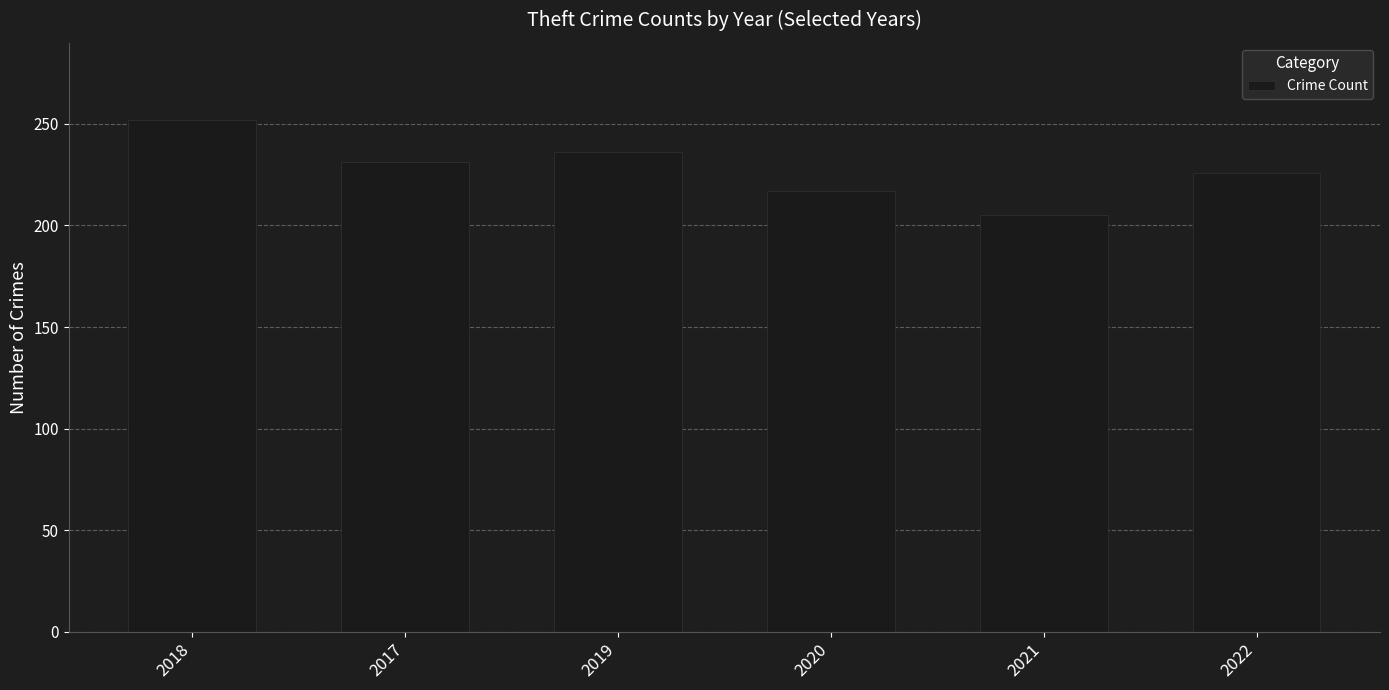

What is the sum of the values at 2022 and 2017?

457